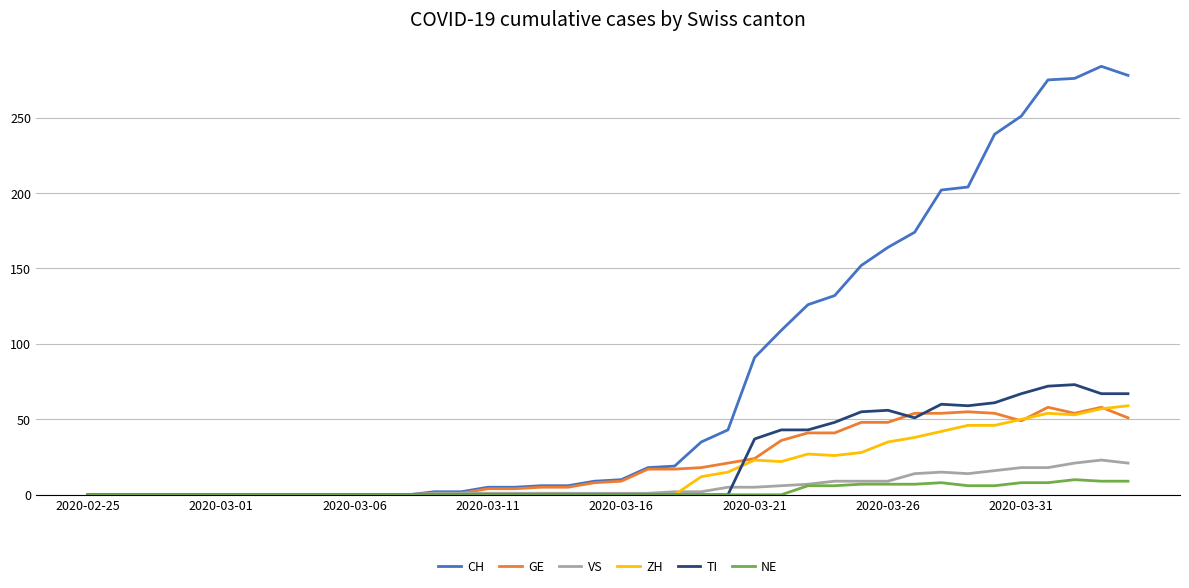

What is the maximum value shown in the chart?

284